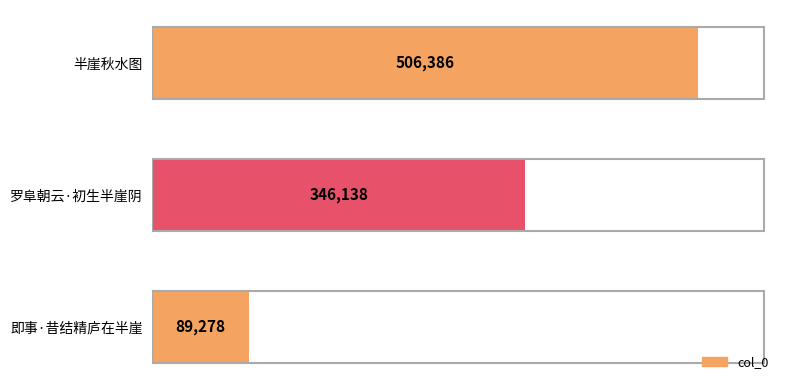

How many bars are there in total?

3